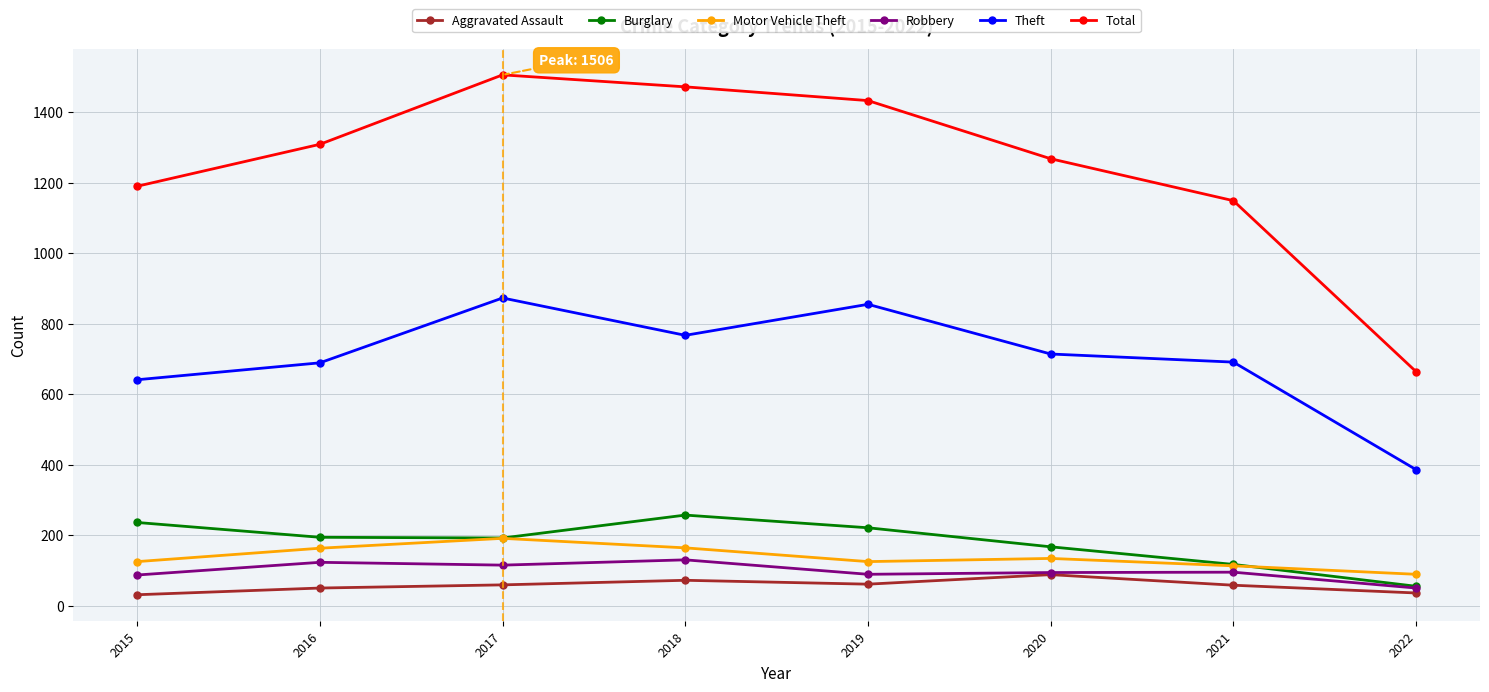

At which label does Robbery first exceed 95?

2016